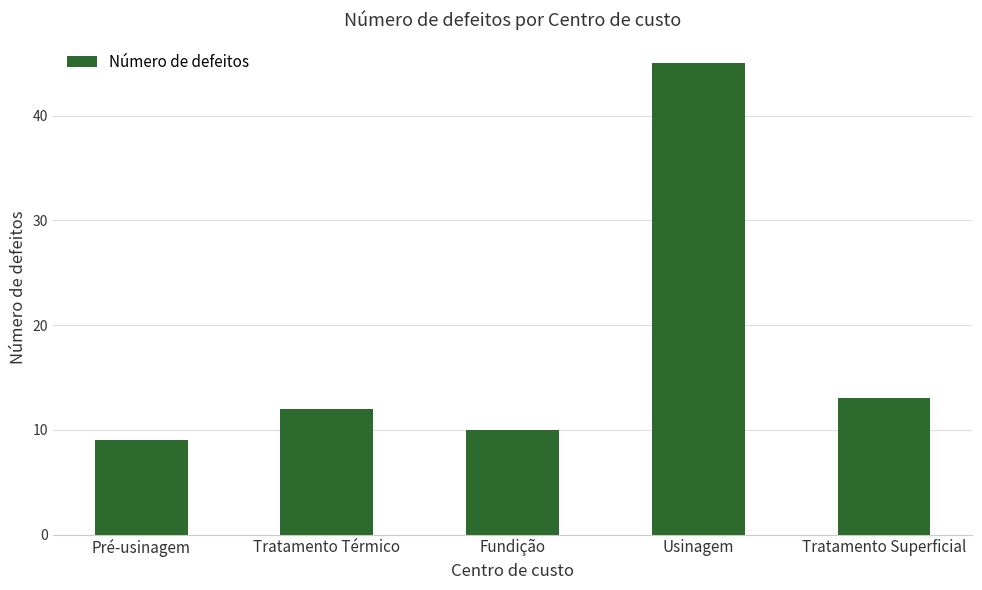

The value at Tratamento Superficial is 19. True or false?

False